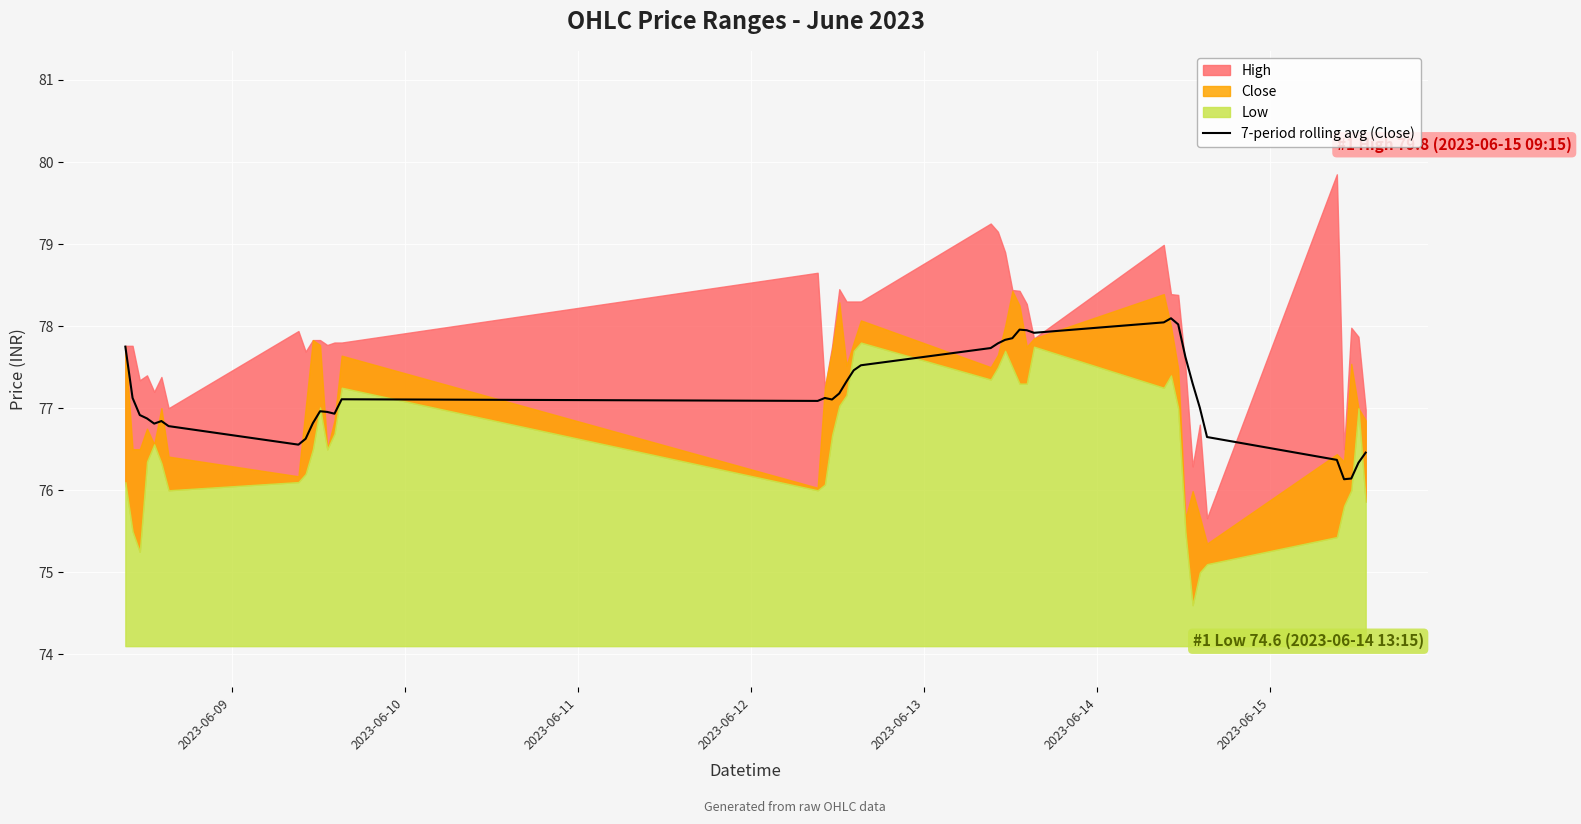

What is the maximum value for 7-period rolling avg (Close)?

78.1